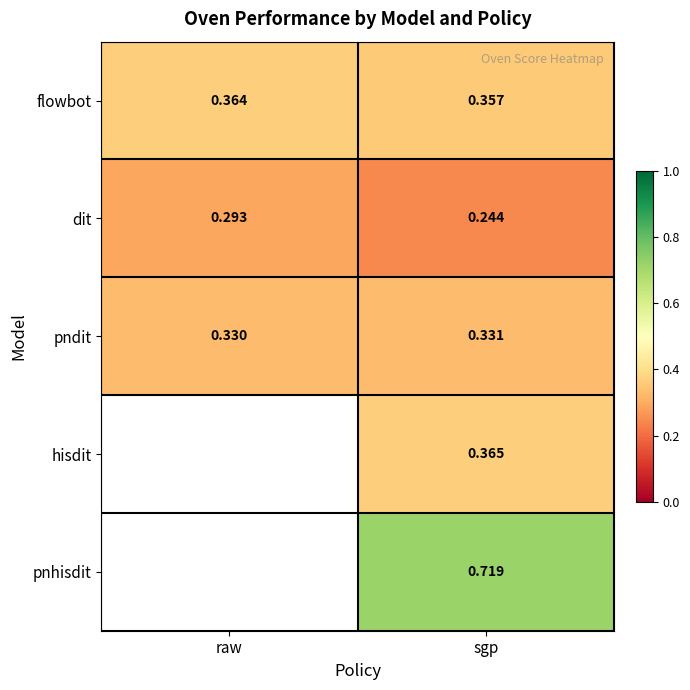

Is it true that dit equals 0.5 at raw?

False